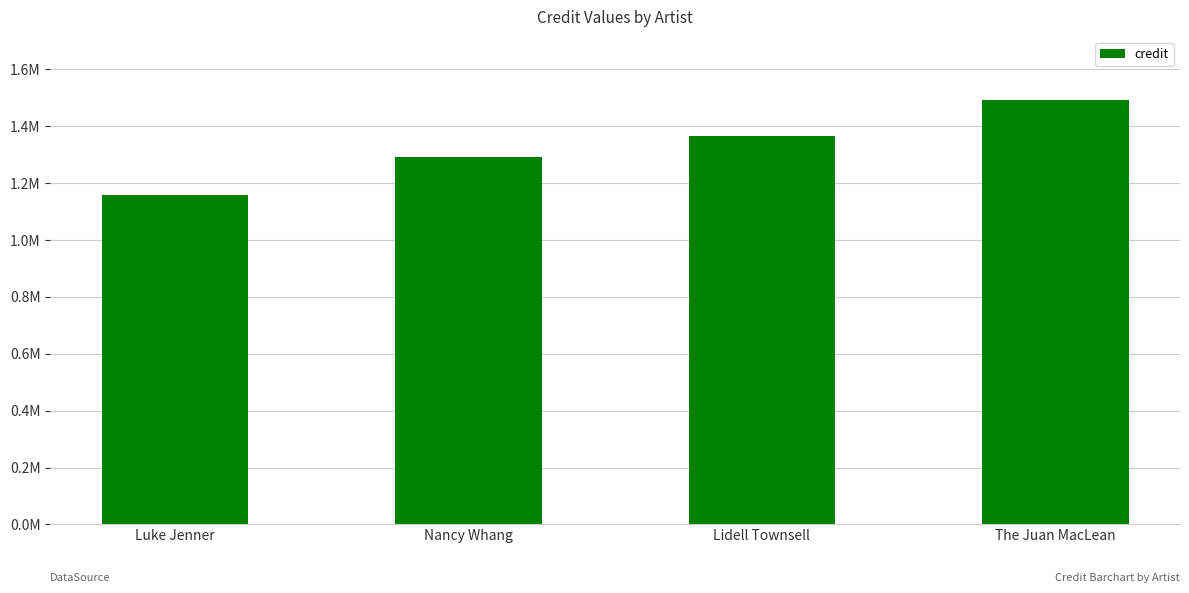

What position from the right is Luke Jenner?

4